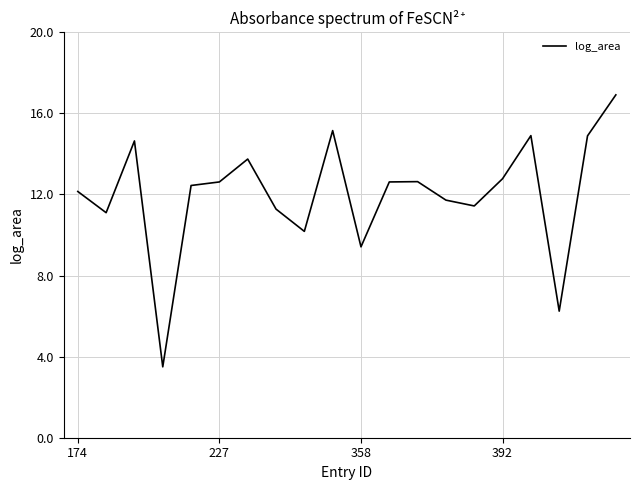

What is the minimum value shown in the chart?

3.5